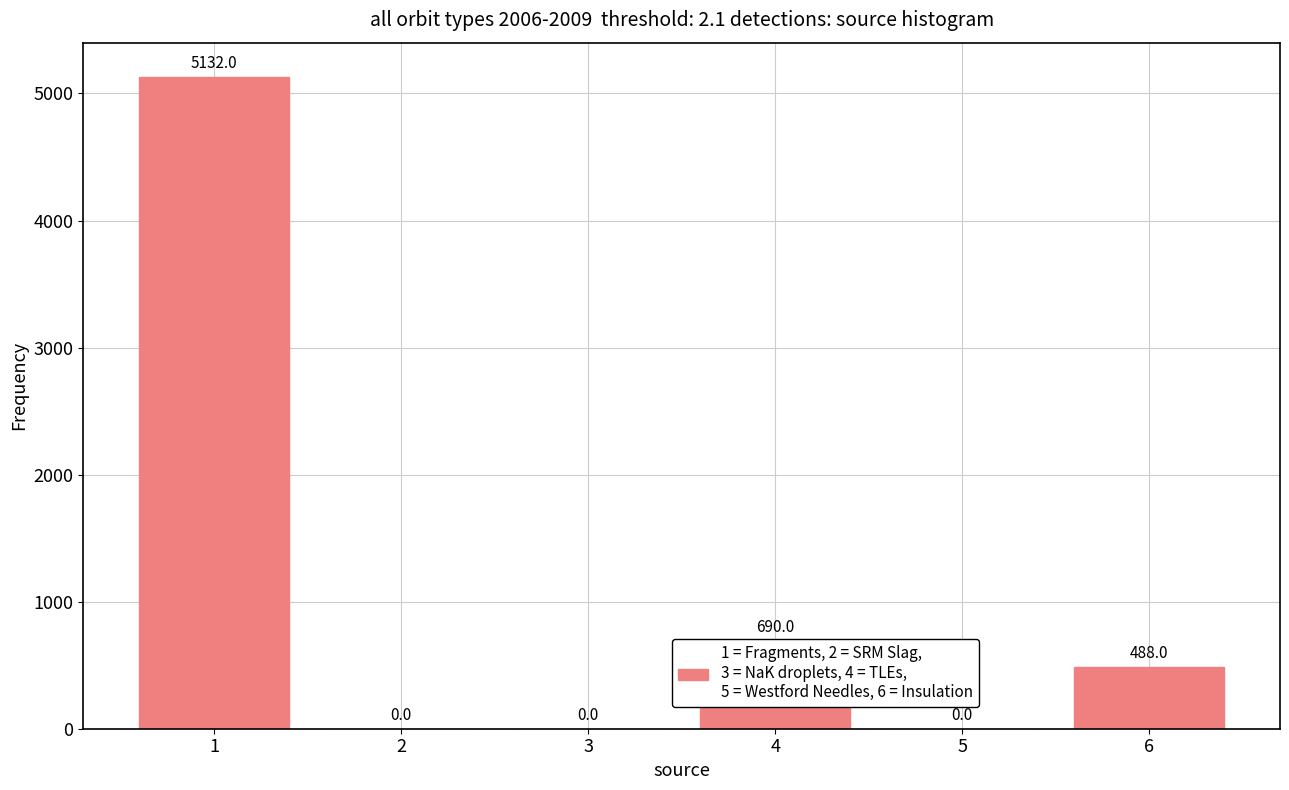

How many values are above zero?

3